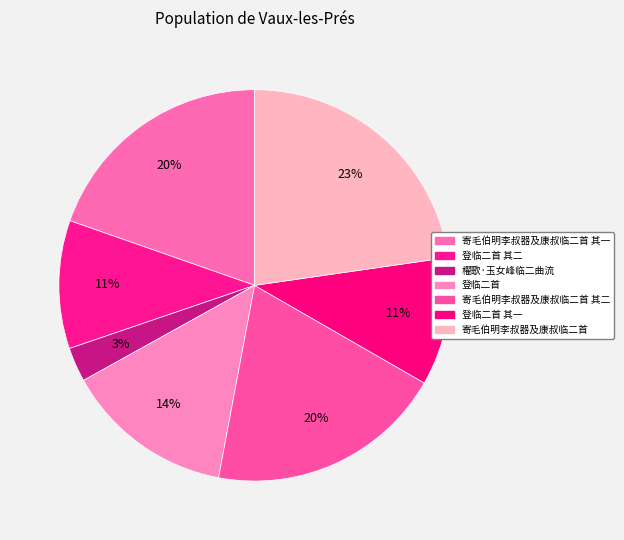

Which category has the smallest portion of the pie?

櫂歌·玉女峰临二曲流